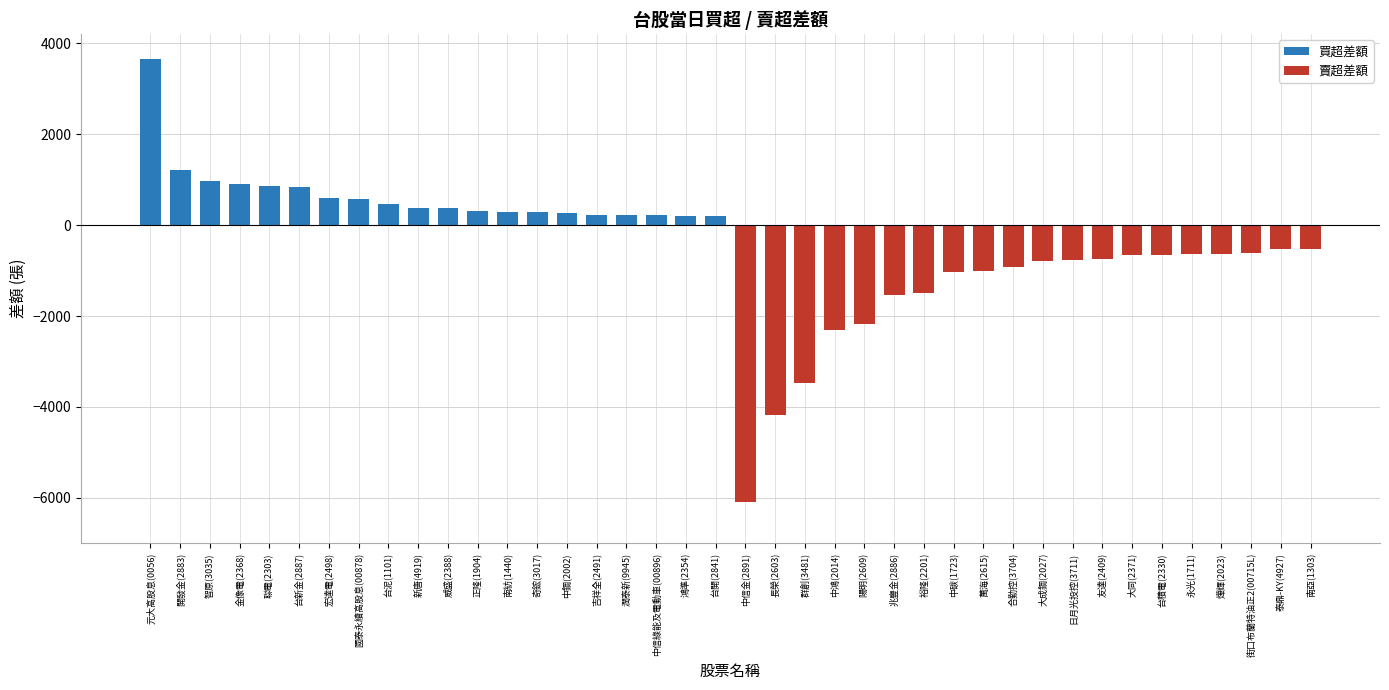

What are all the series names shown in the legend?

買超差額, 賣超差額